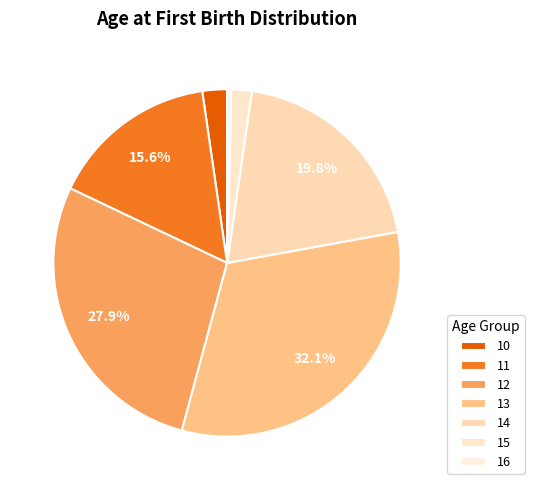

Does 14 represent more than half of the total?

No